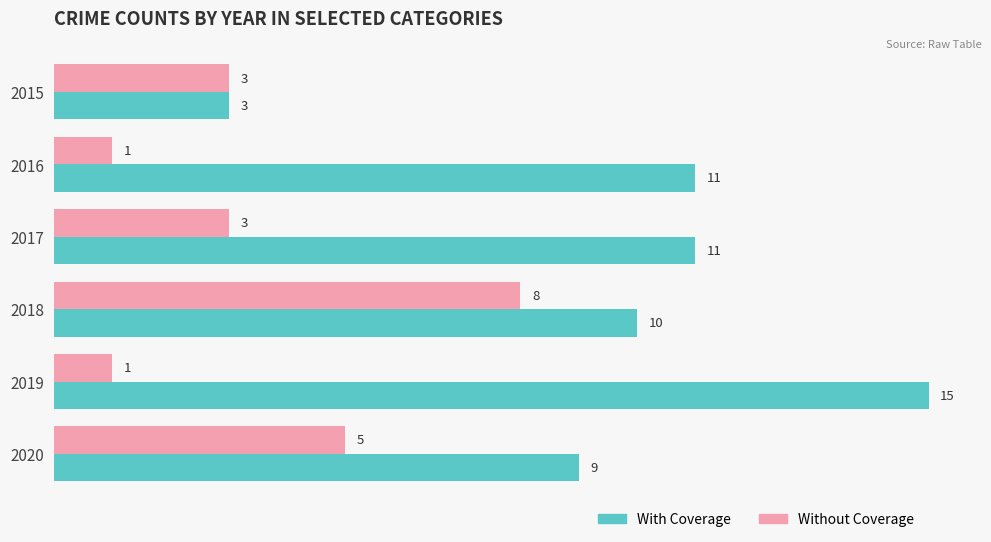

List the series in order of their overall mean, highest first.

With Coverage, Without Coverage